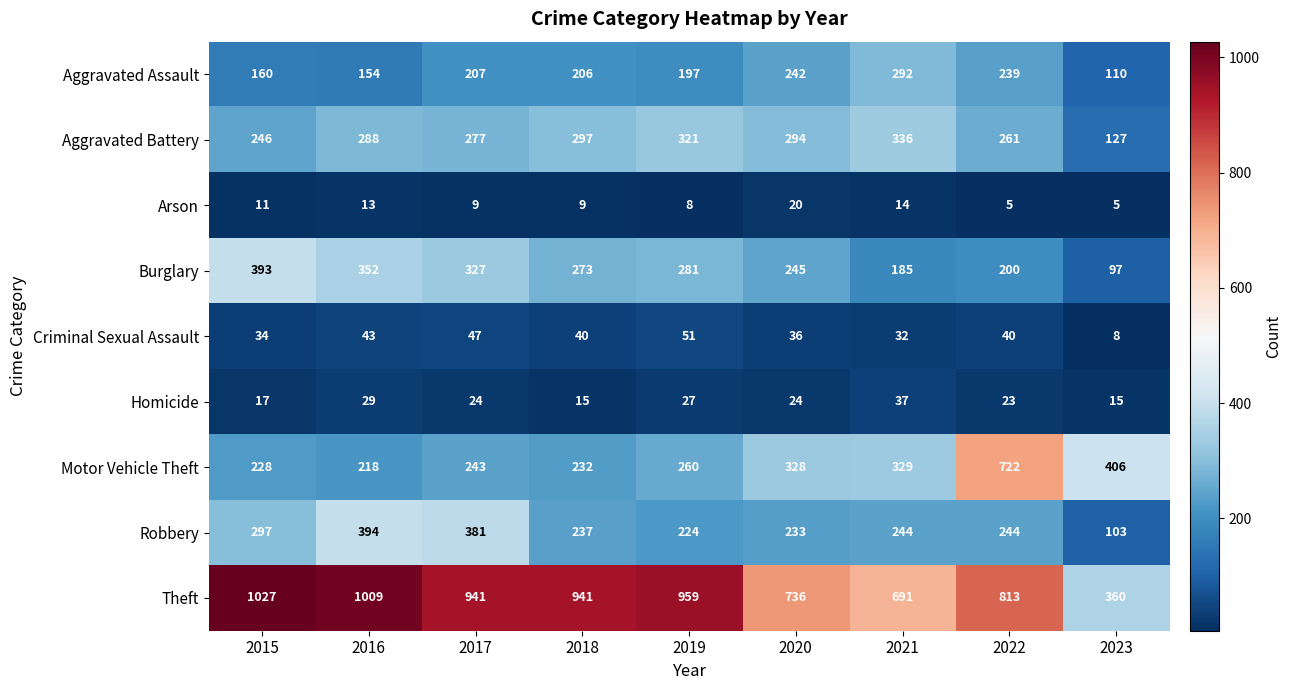

At which category is the sum across all series the highest?

2022